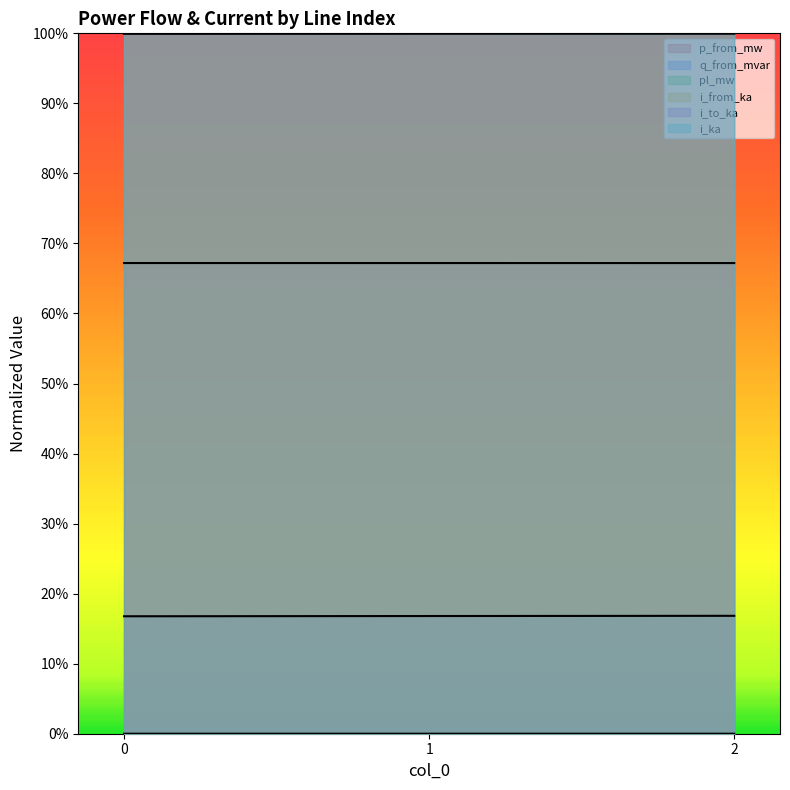

What is the average value of the q_from_mvar series?

0.2